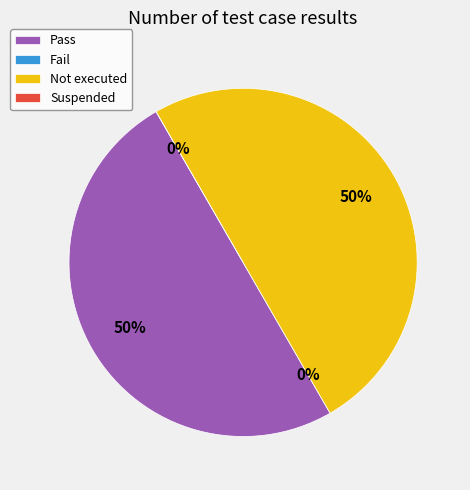

Which category has the smallest portion of the pie?

Fail